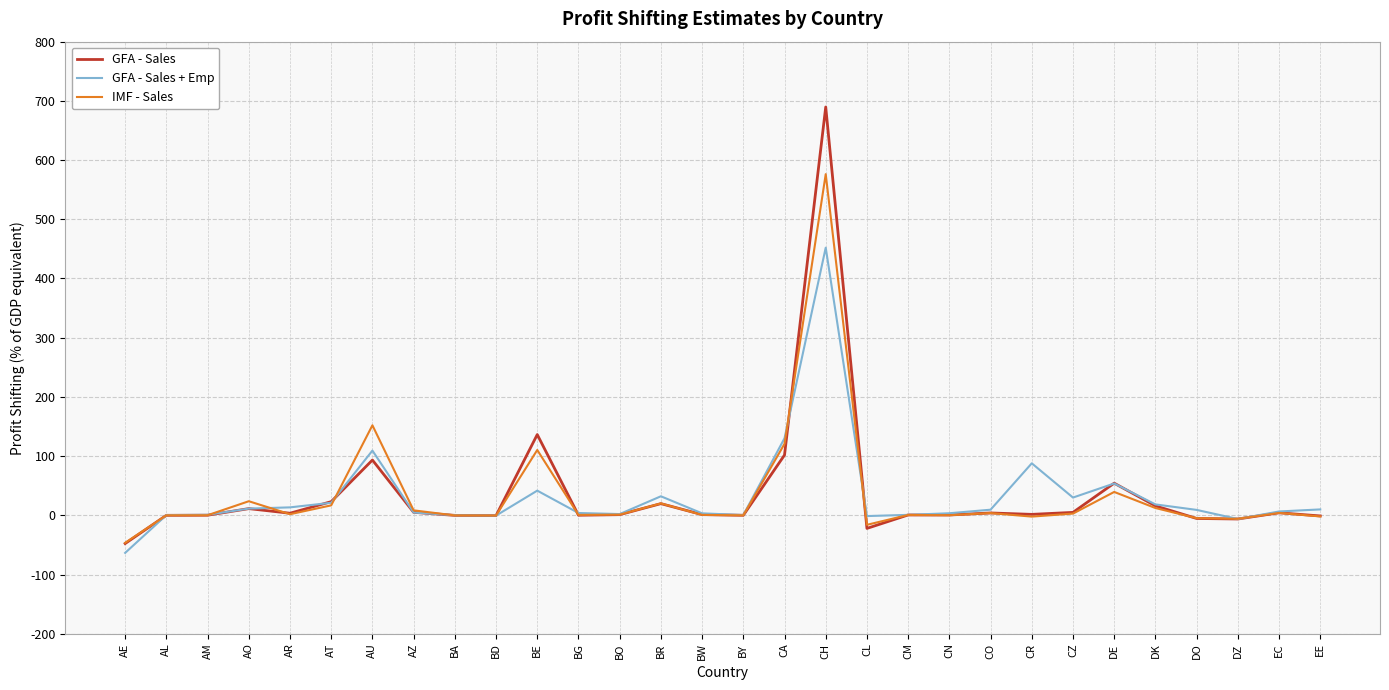

At which category is the sum across all series the highest?

CH